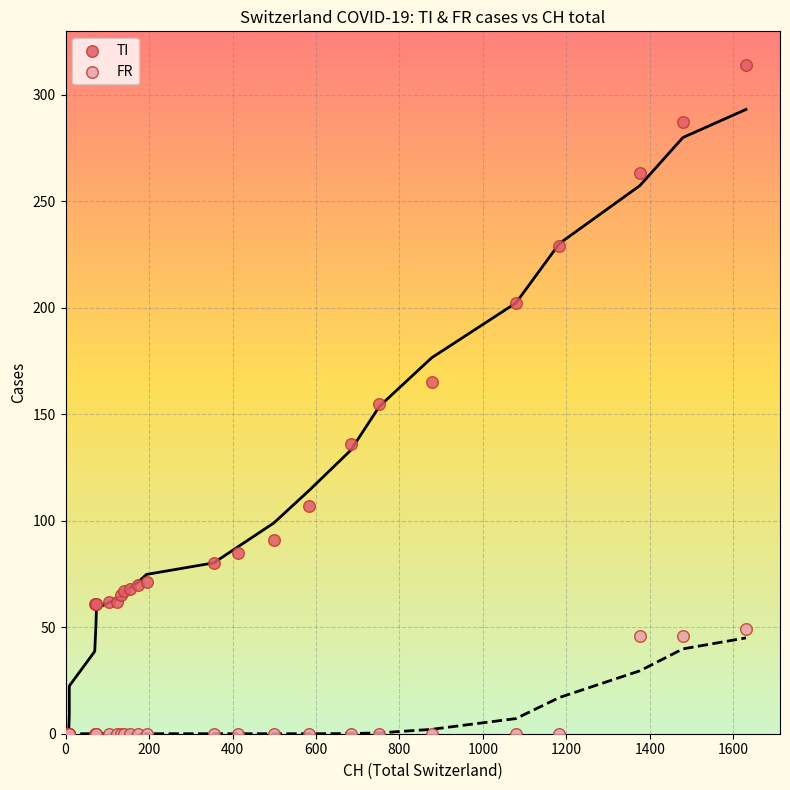

What are all the series names shown in the legend?

TI, FR